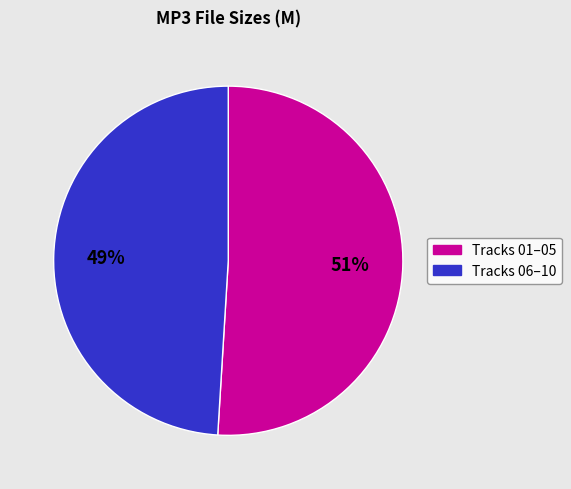

To the nearest percent, what is the average slice percentage?

50%